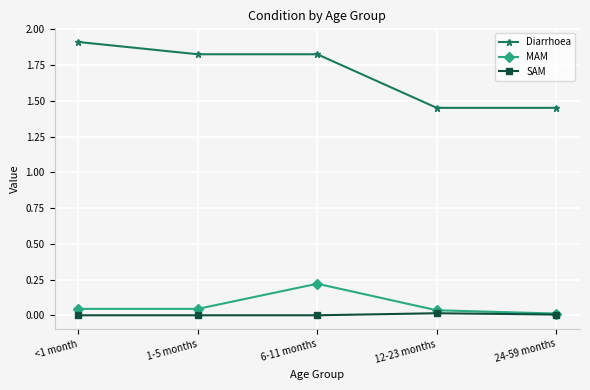

What is the value of the Diarrhoea point at the 1st from the left?

1.9